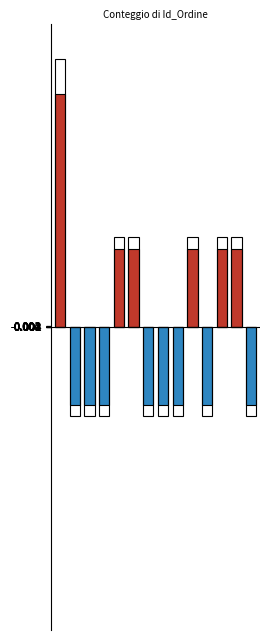

Where is Above mean nearest to the value 0?

1